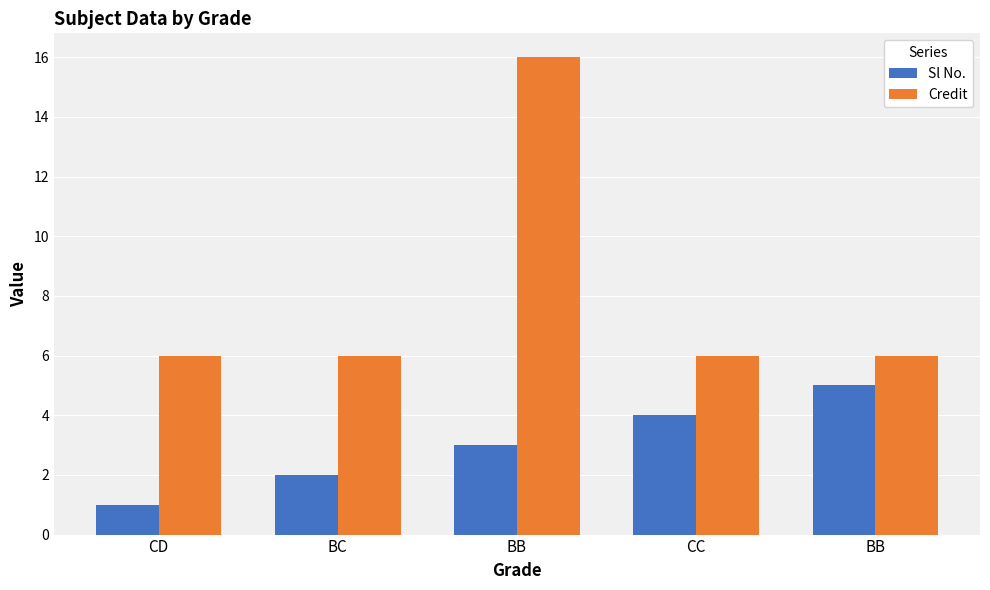

What is the difference between the Sl No. values at BB and CC?

1